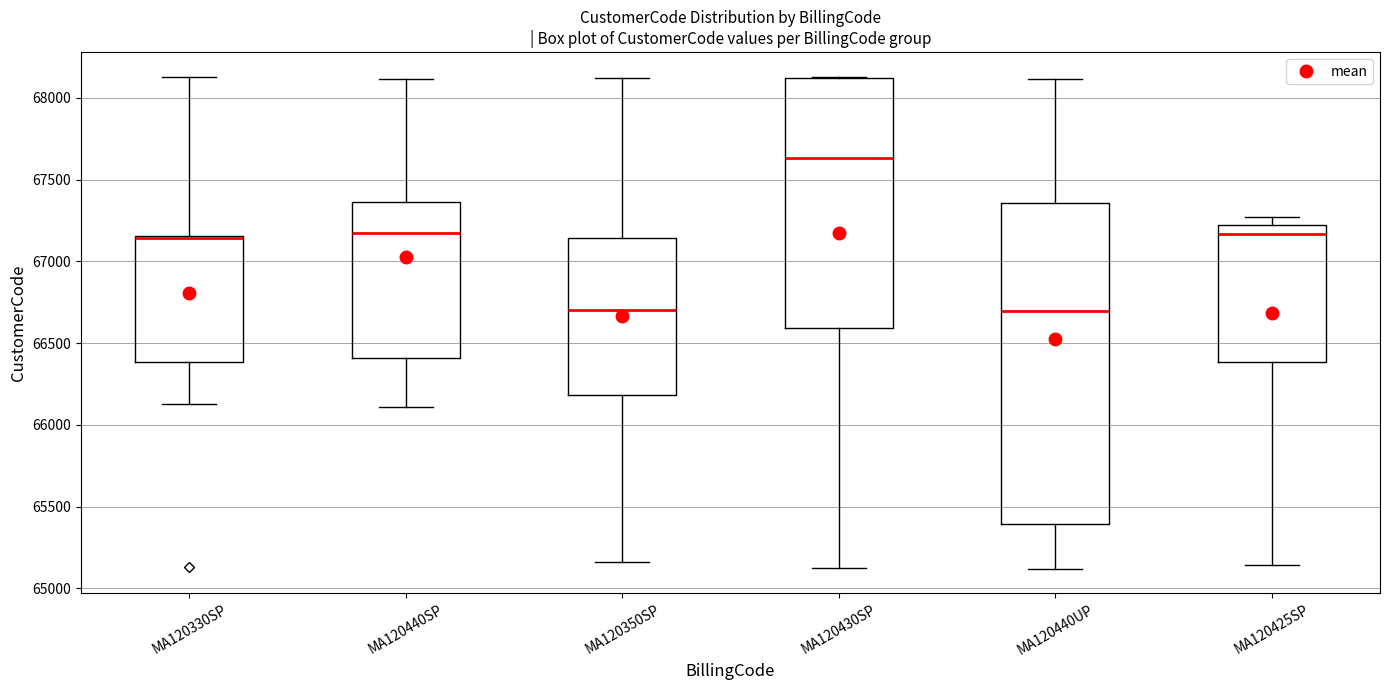

Where is the lower edge of the box for MA120430SP on the y-axis? The values are not printed on the chart, so give them approximately, as read against the axis.

66600